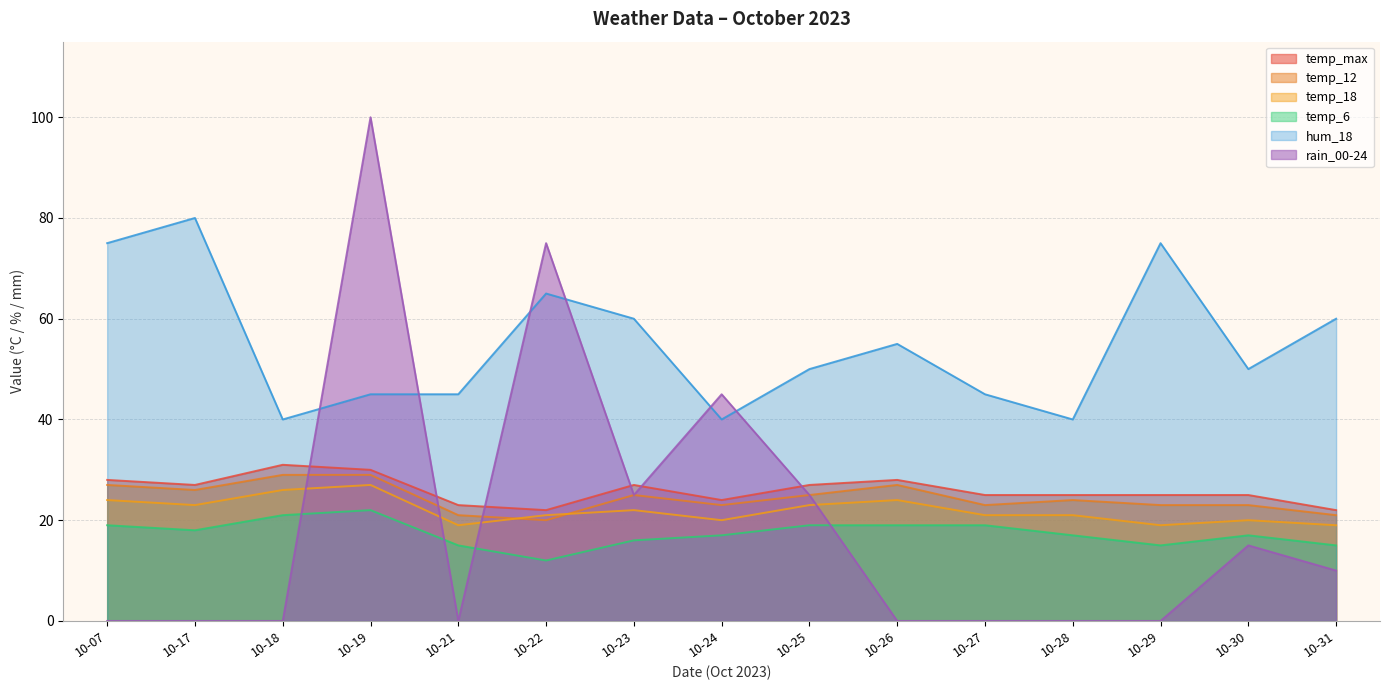

True or false: temp_12 and temp_max intersect in this chart.

False